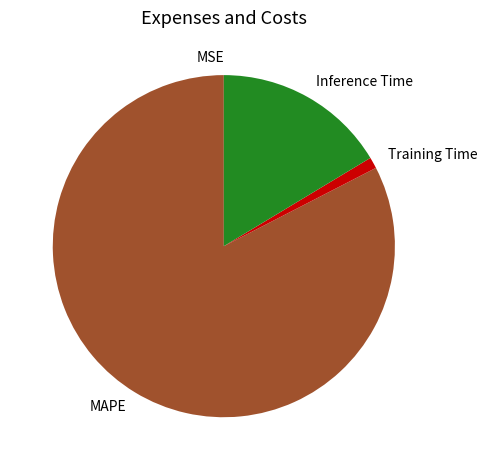

Combined, do Inference Time and Training Time account for over 50%?

No